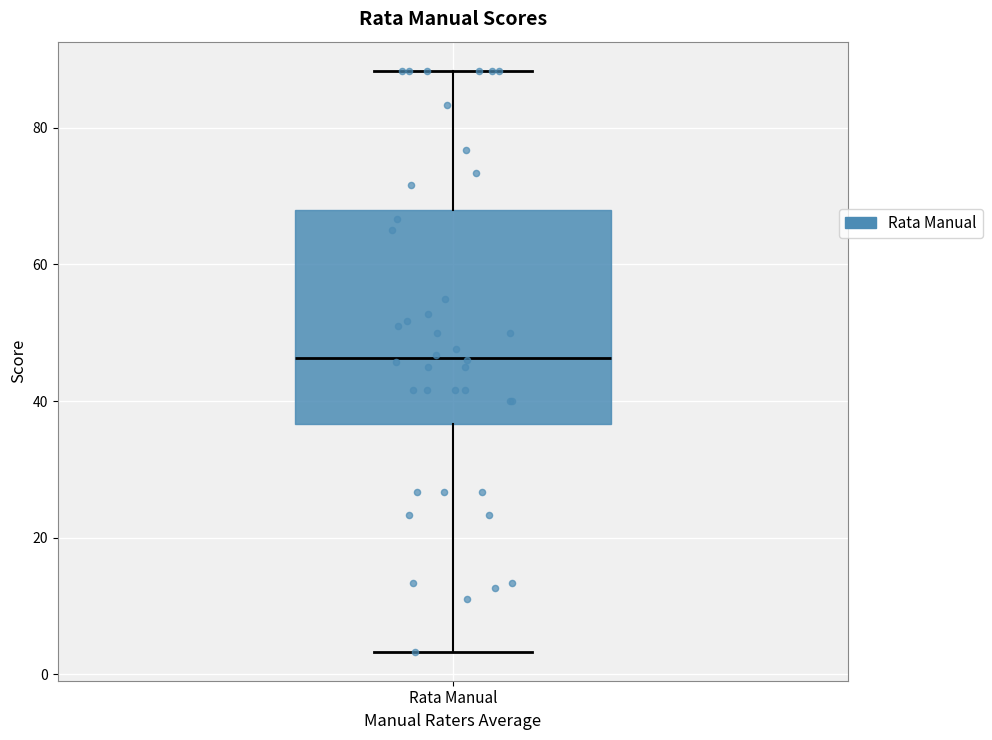

Transcribe this box plot: give where the median line is, the range the box spans, and where the two whiskers end, as read against the y-axis. The values are not printed on the chart, so give them approximately, as read against the axis.

median 46, box 36 to 68, whiskers 4 to 88